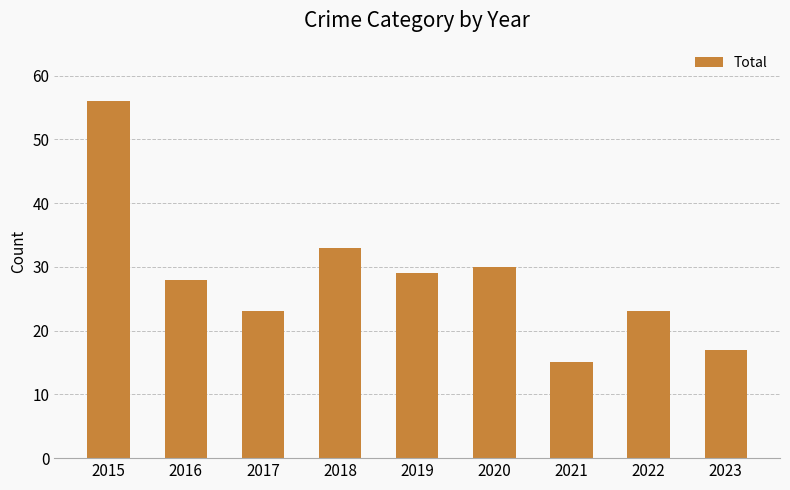

How many bars are there in total?

9